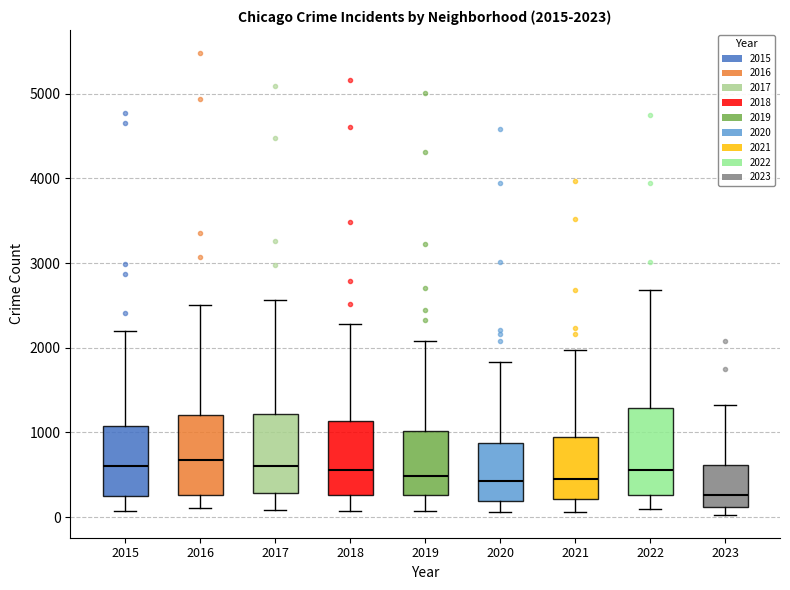

Which box has the lowest median line?

2023